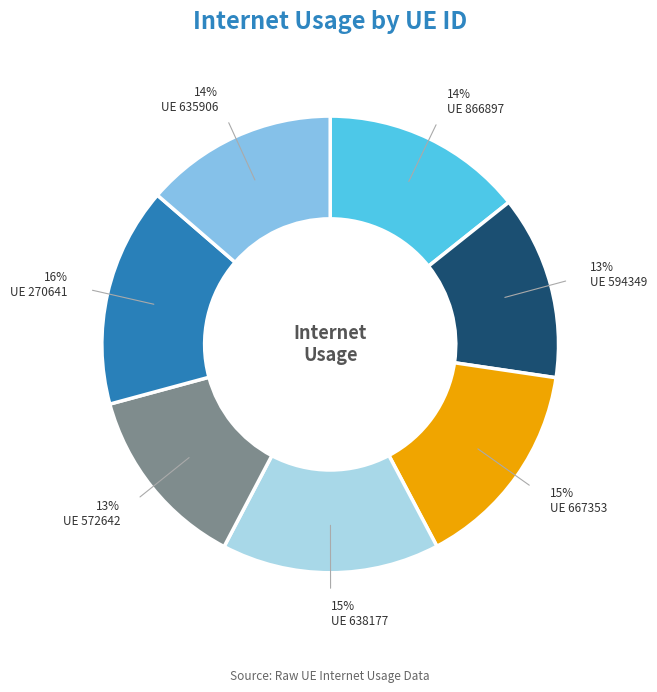

Is there a majority slice in this chart?

No